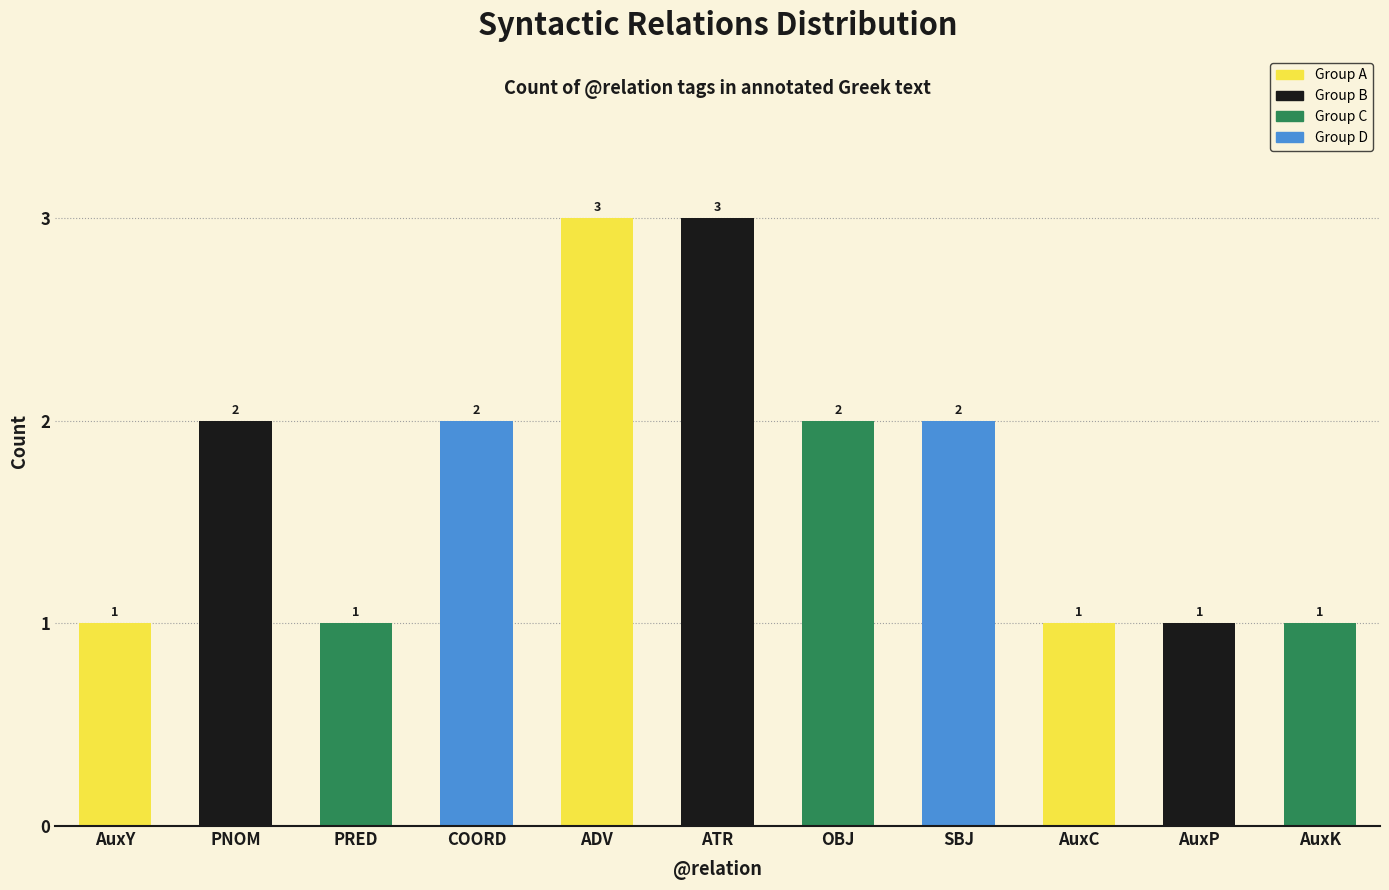

What is the sum of all values?

19